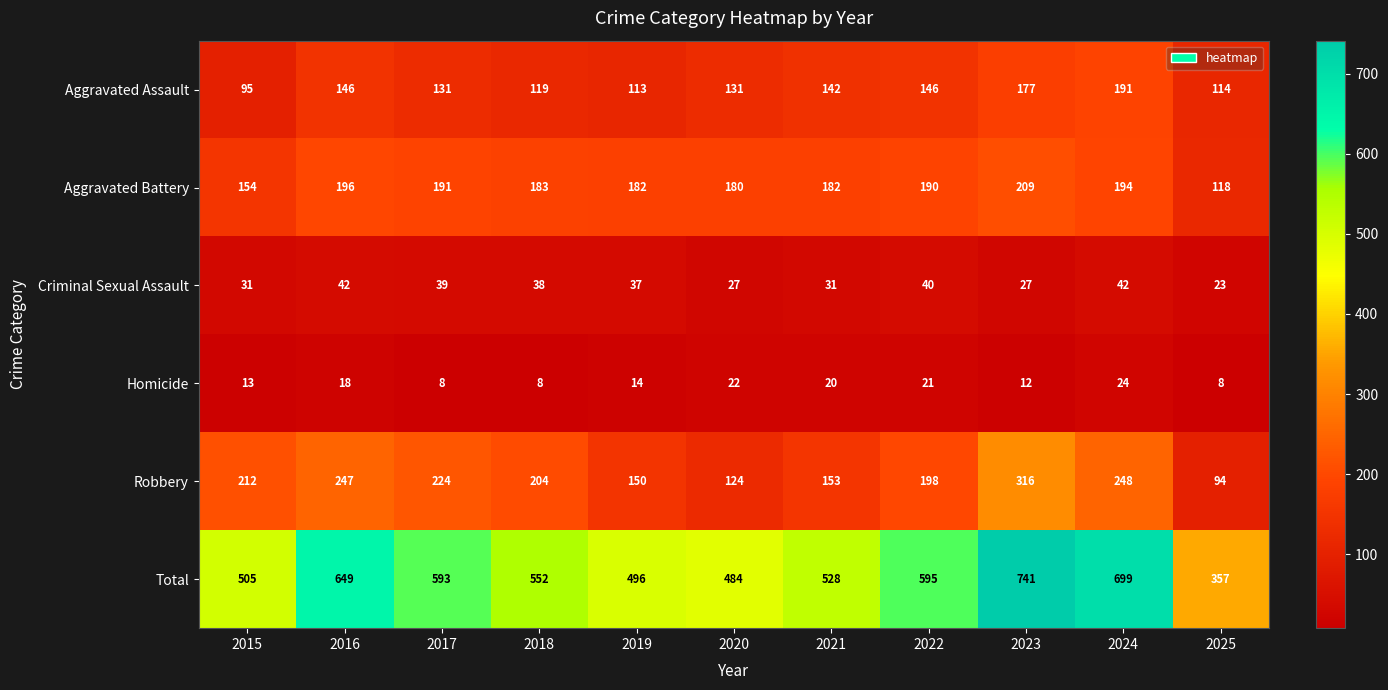

The Criminal Sexual Assault series shows 37 at 2019. True or false?

True